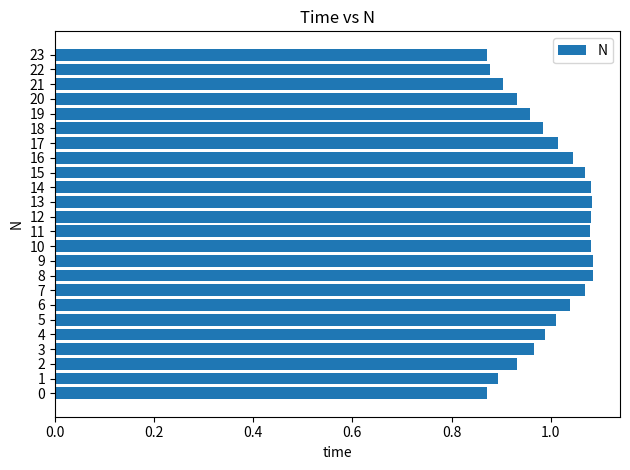

True or false: the data shows 0.6 at 4.

False